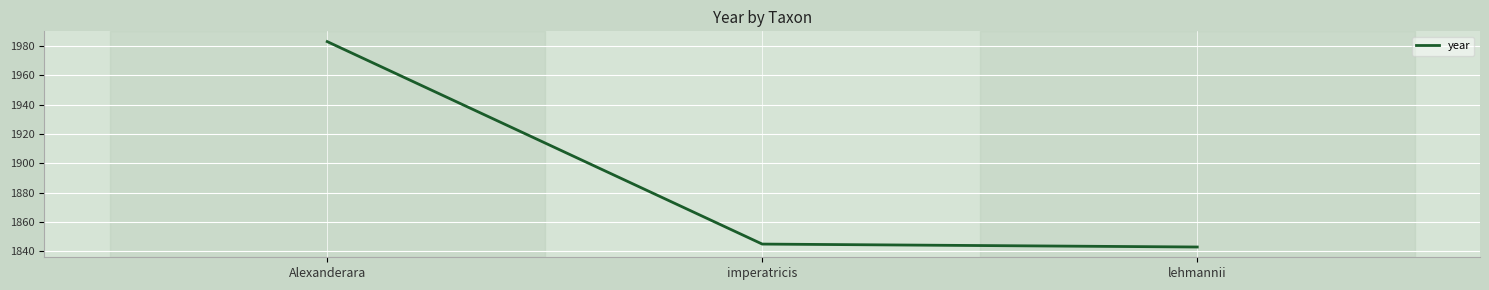

Which category has the lowest value across all series?

lehmannii